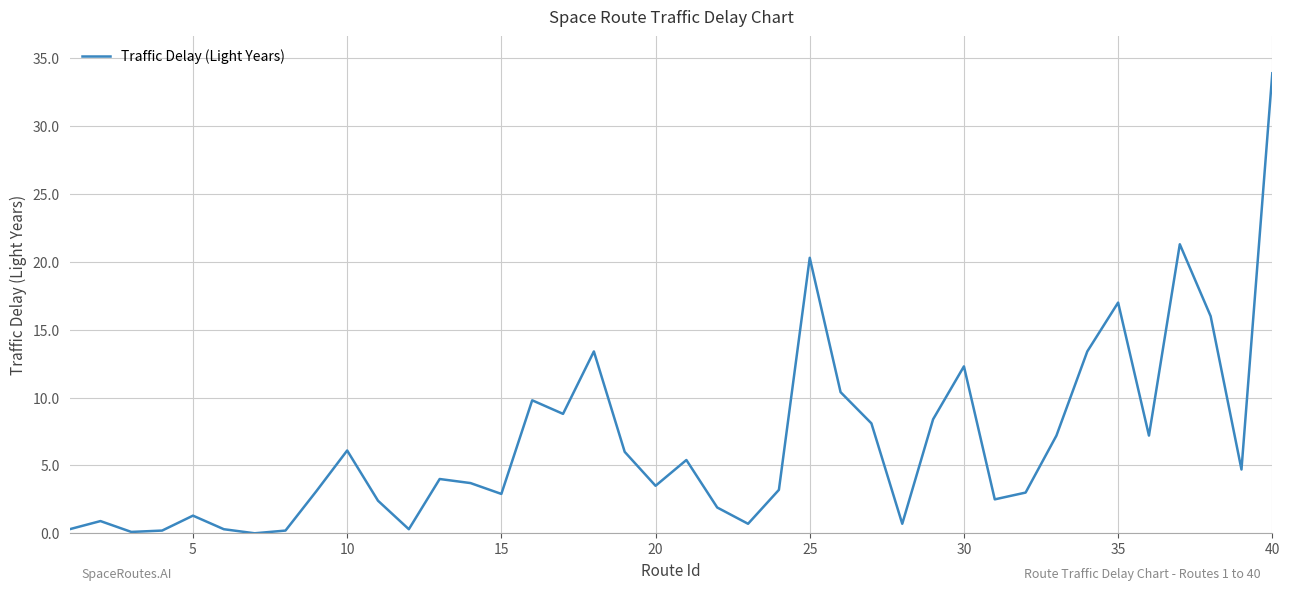

What is the difference between the maximum and minimum values?

33.9